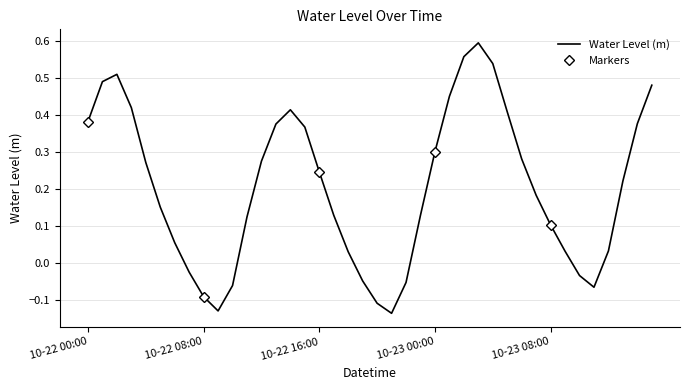

True or false: the data has more than 1 interior local peaks.

True